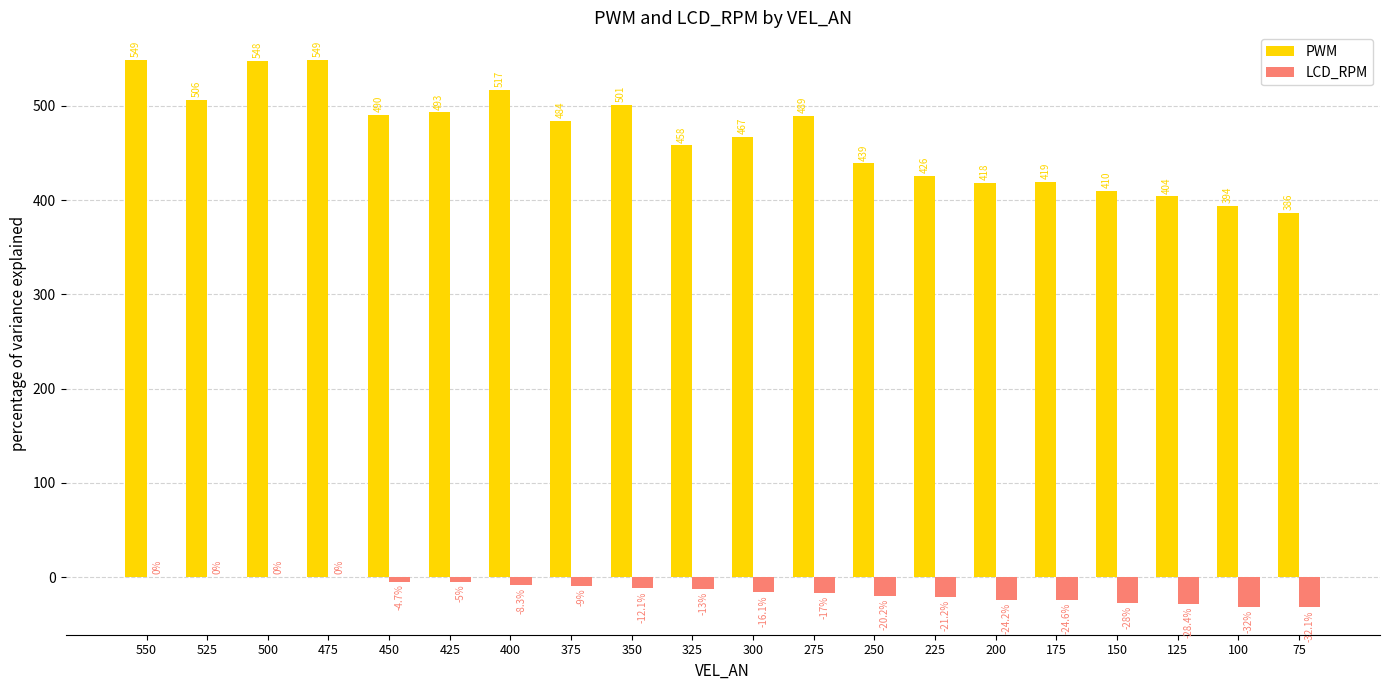

Is it true that LCD_RPM equals -20.2 at 250?

True